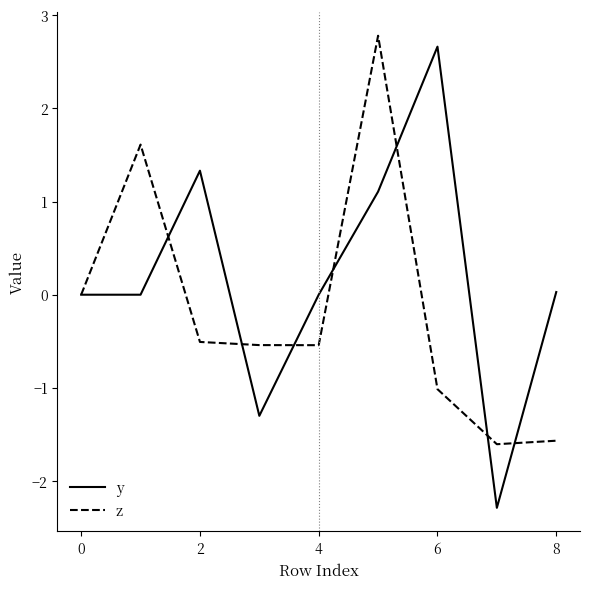

Rank the series by their average value, from highest to lowest.

y, z